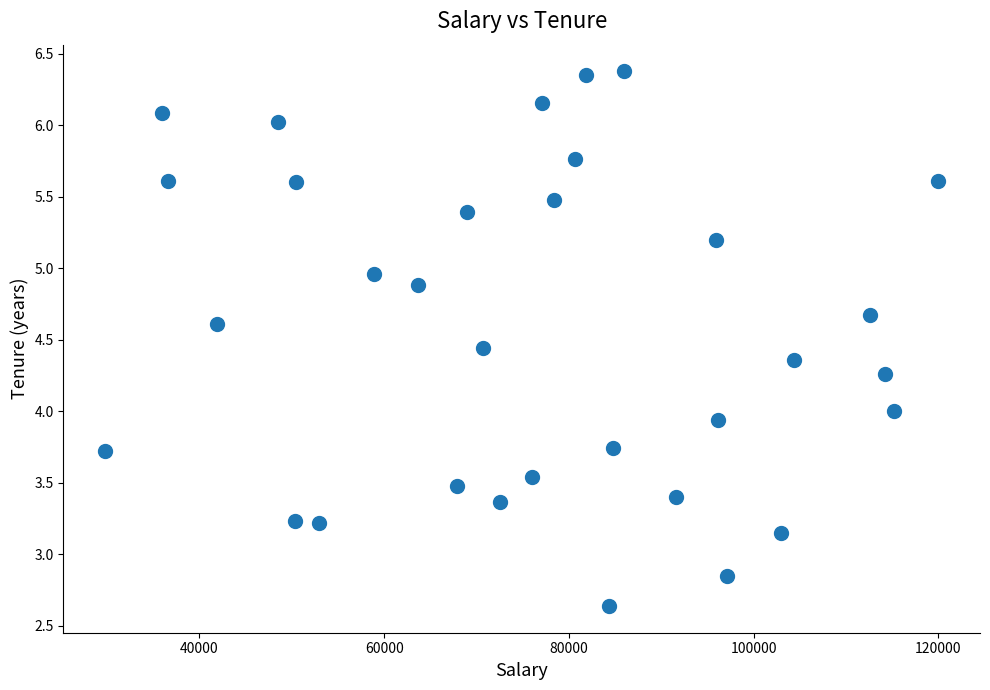

What is the range of X values (max minus min)?

90225.2